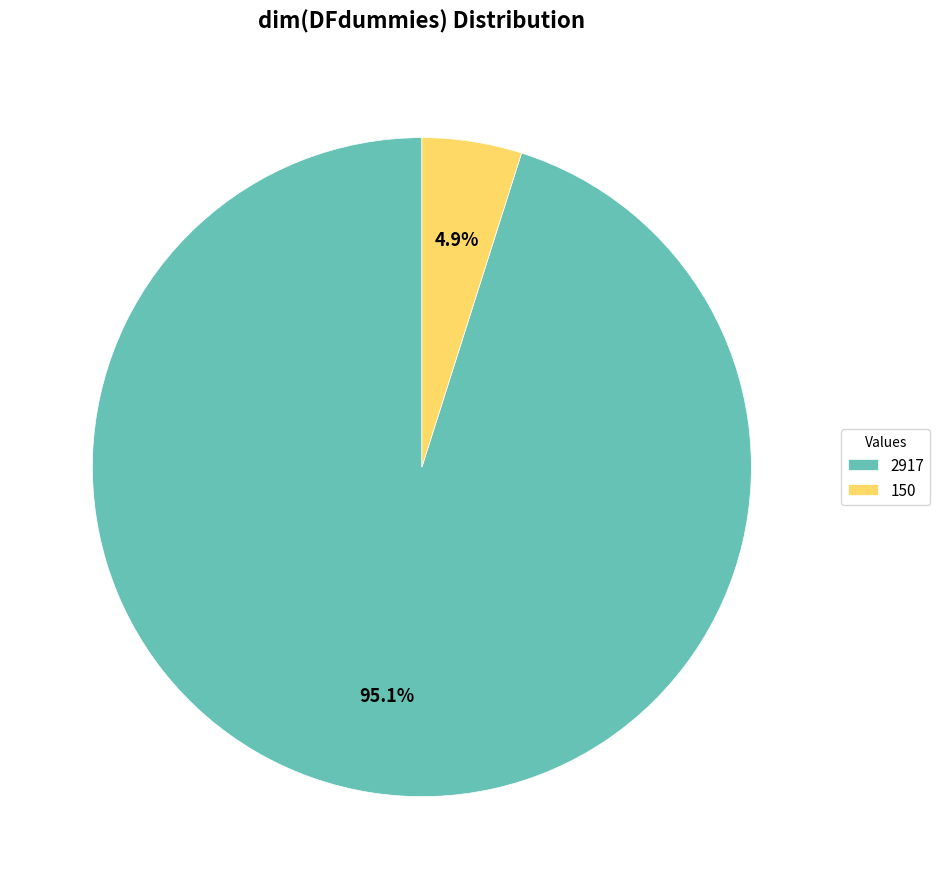

Which category has the biggest portion of the pie?

2917